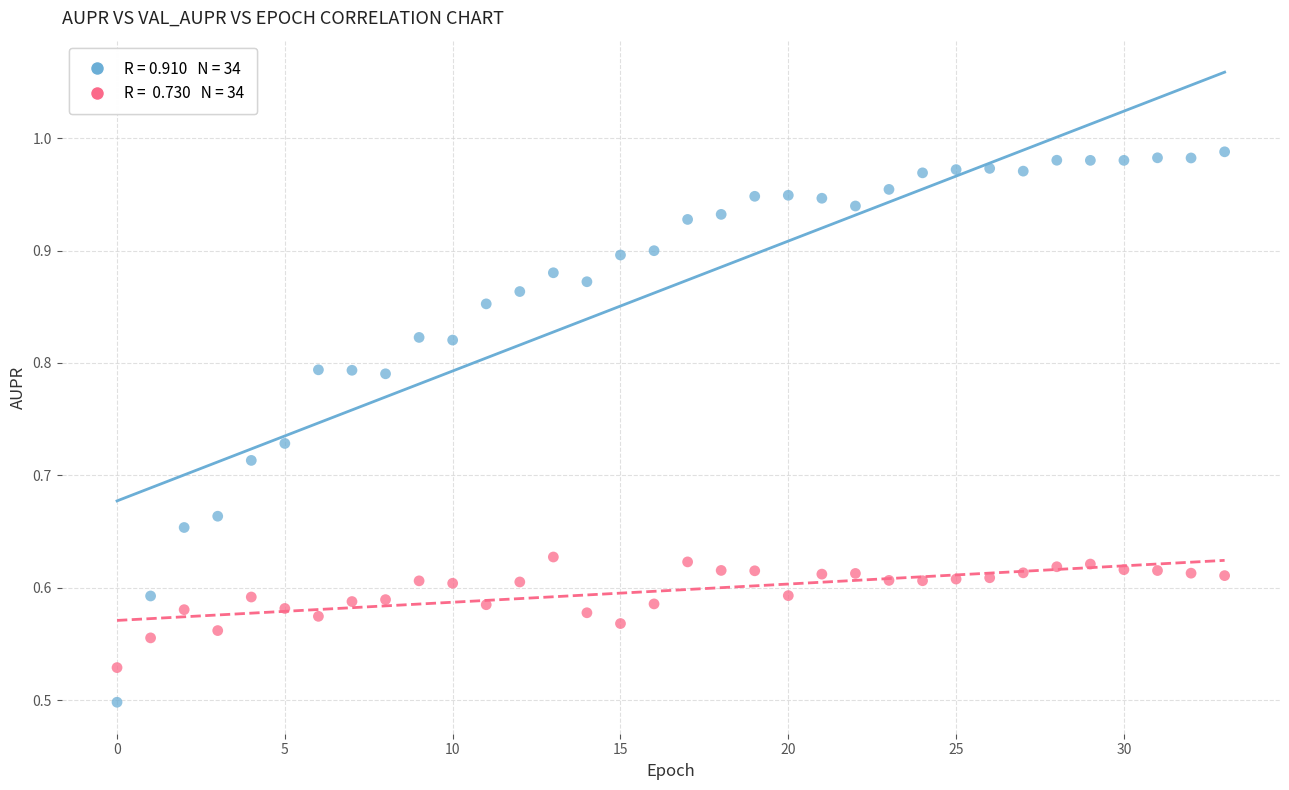

How many points are shown in the scatter plot?

68